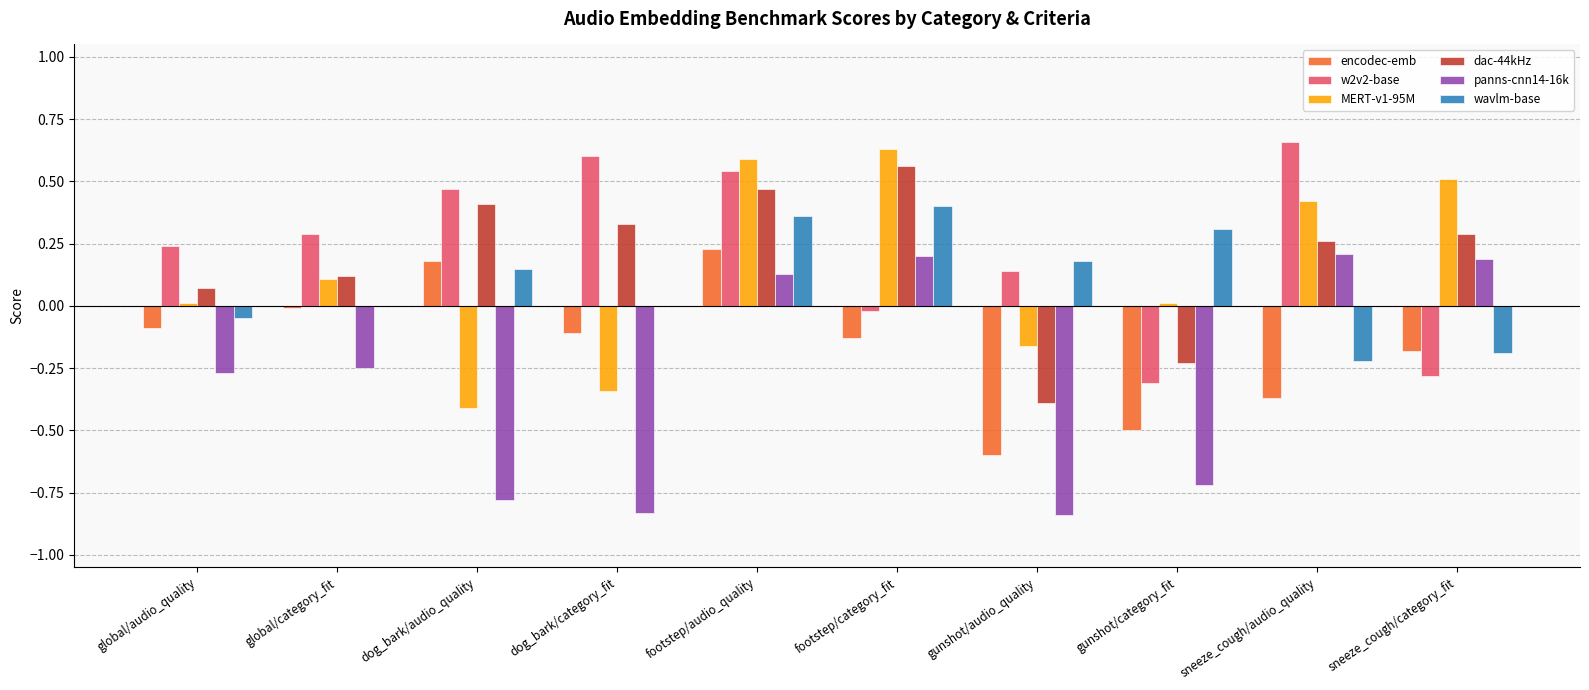

The value of dac-44kHz at gunshot/audio_quality is -0.5. True or false?

False